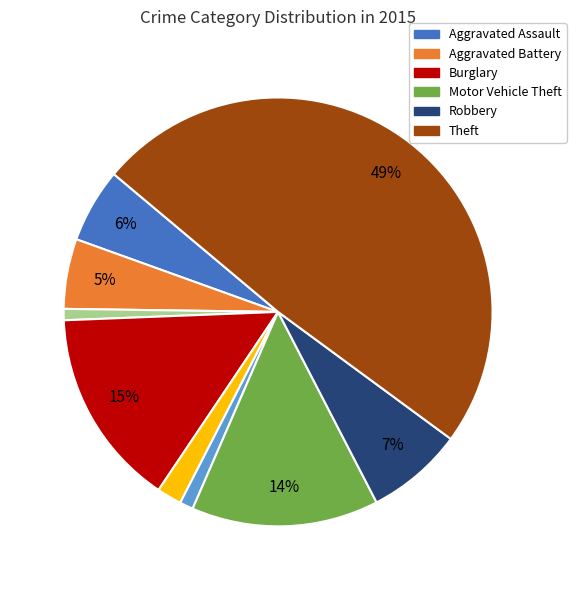

To the nearest percent, what is the average slice percentage?

11%